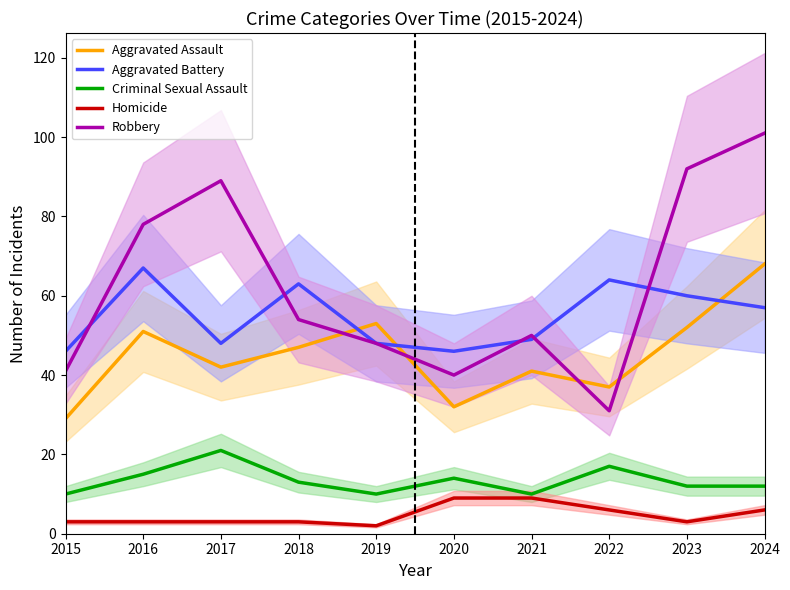

At which label is Homicide closest to 5?

2022